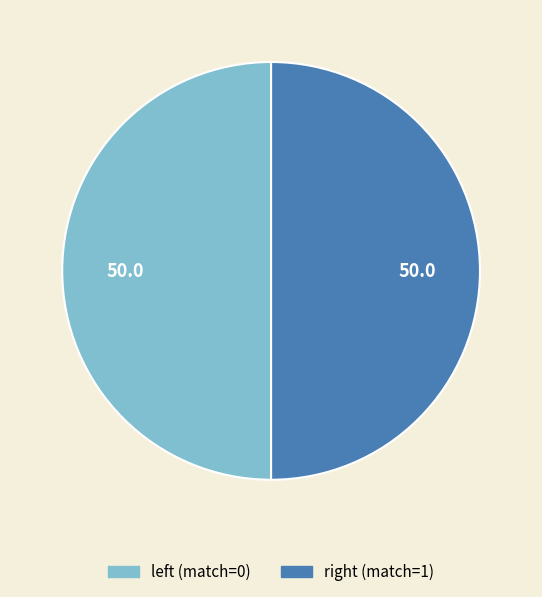

How many slices are in this pie chart?

2